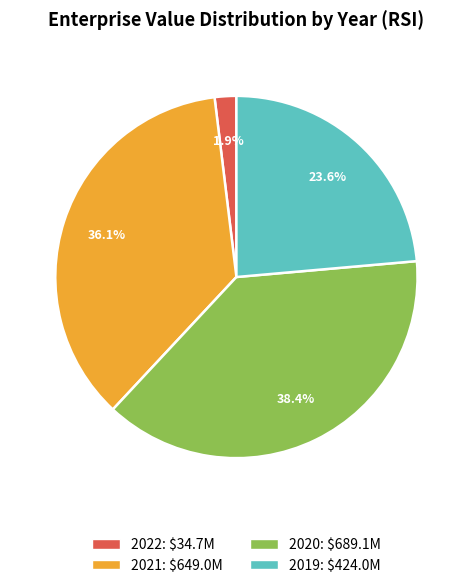

The 2019 slice represents 24% of the pie. True or false?

True